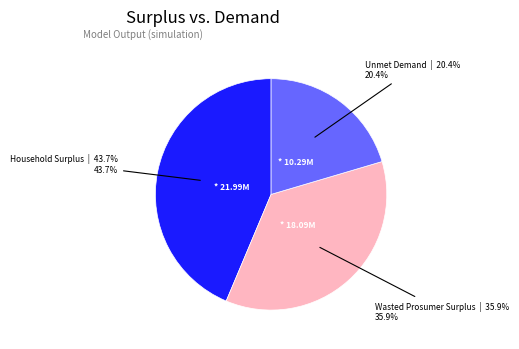

Is there a majority slice in this chart?

No